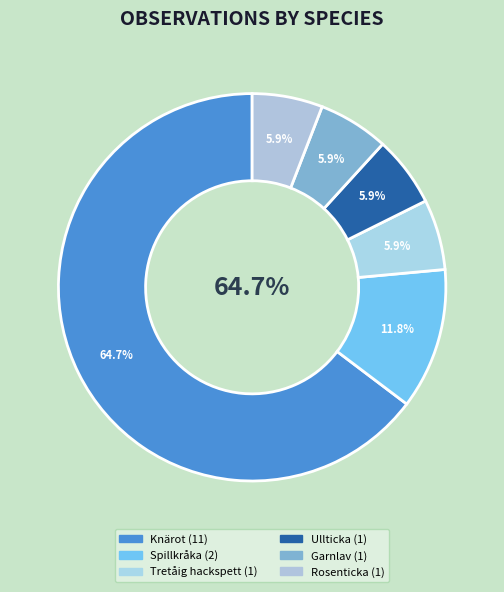

Between Ullticka and Spillkråka, which is larger?

Spillkråka